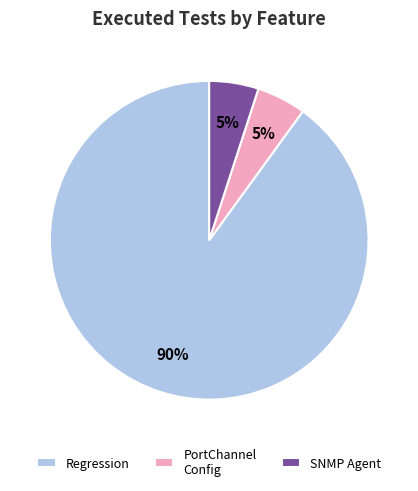

To the nearest percent, what is the average slice percentage?

33%